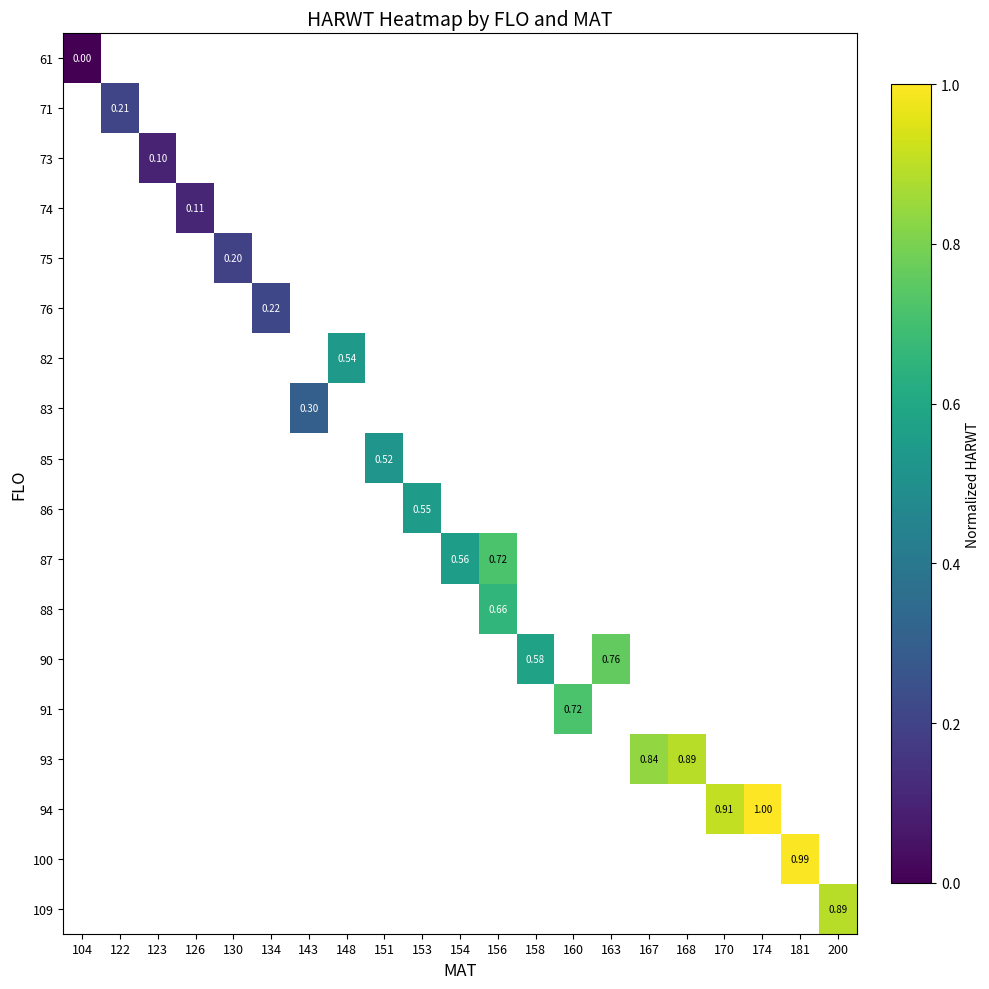

At how many categories does at least one series exceed 0?

20